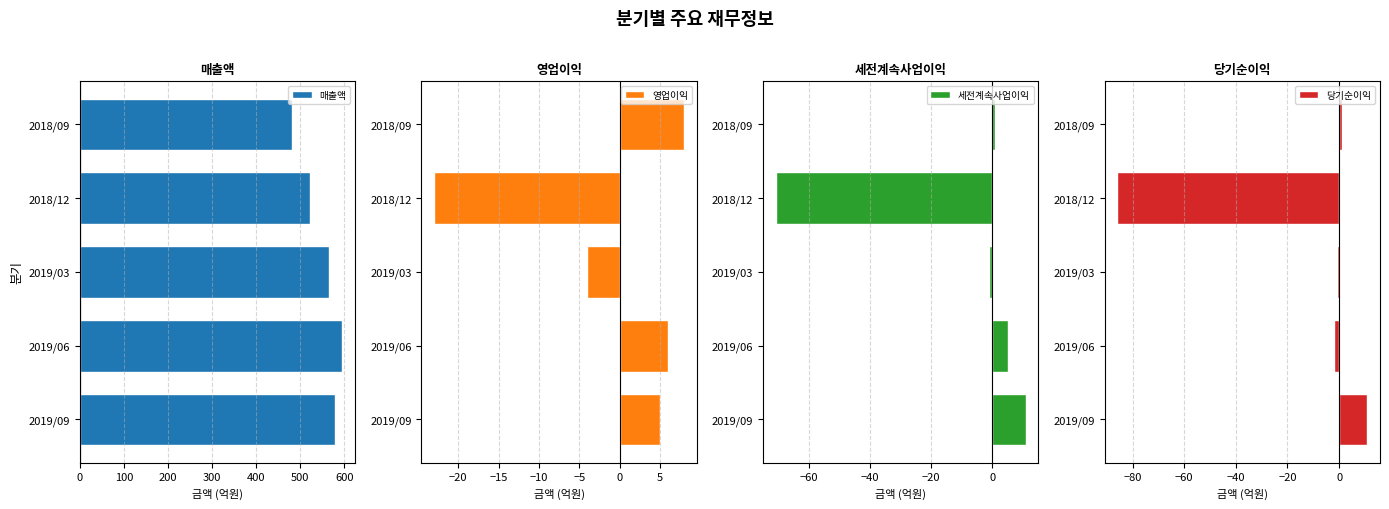

What is the average value of the 세전계속사업이익 series?

-11